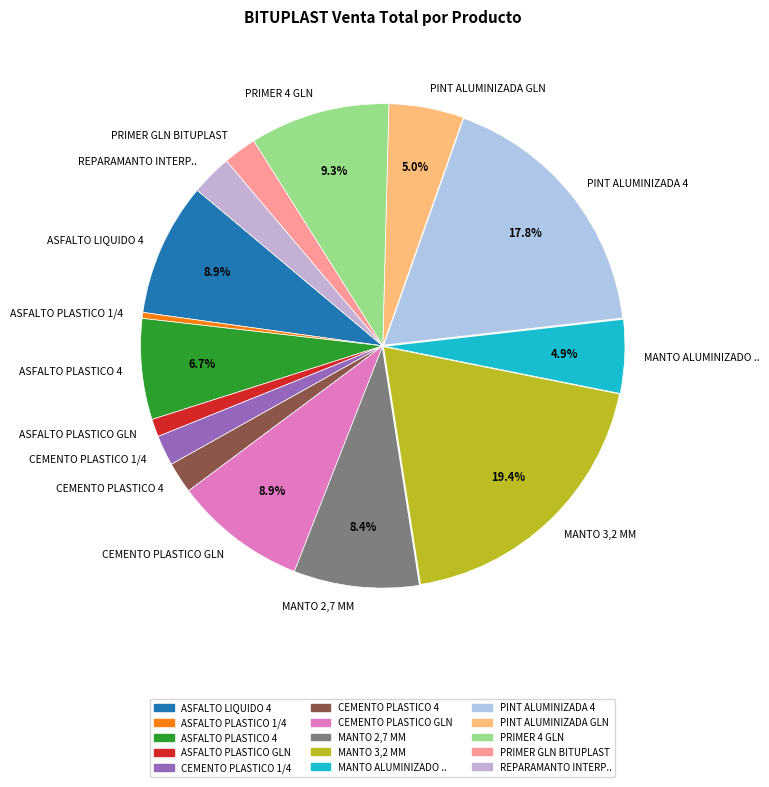

Is the sum of PRIMER 4 GLN and ASFALTO PLASTICO 4 greater than half?

No